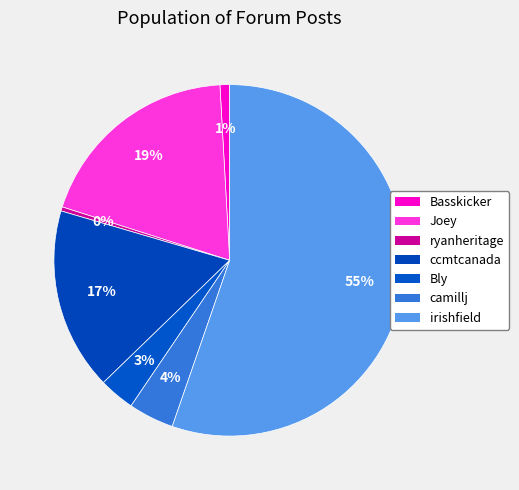

Which category has the biggest portion of the pie?

irishfield